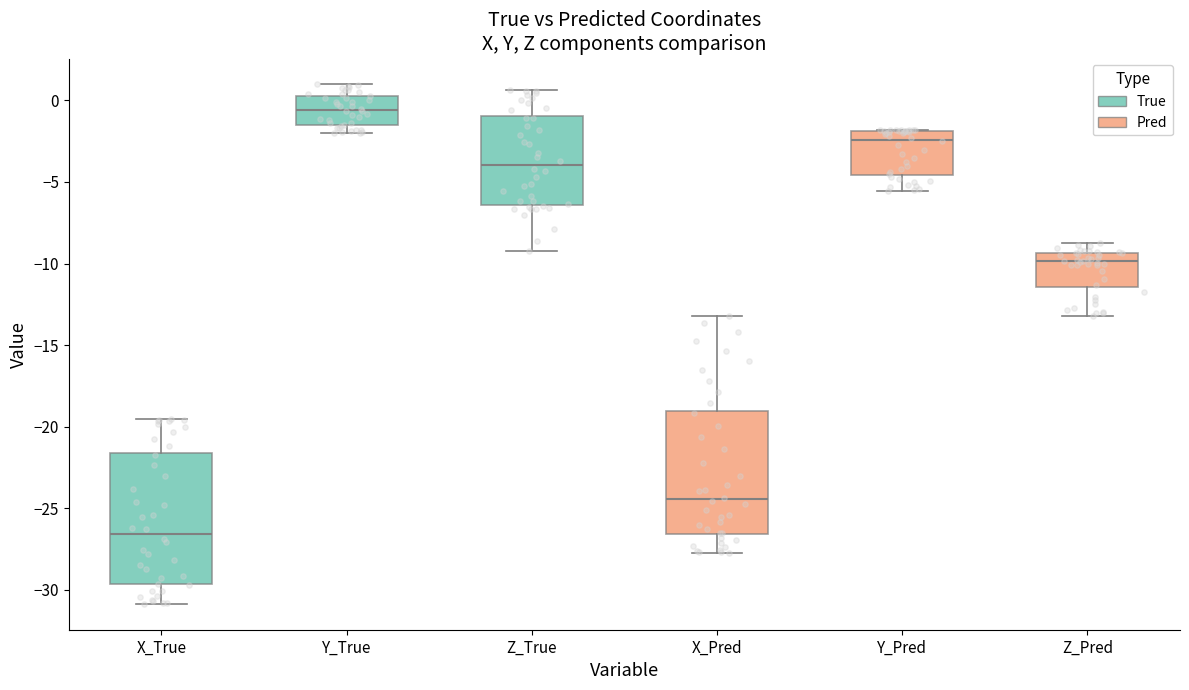

Reading left to right, transcribe this box plot: for each box, give where its median line is, the range the box spans, and where its two whiskers end, as read against the y-axis. The values are not printed on the chart, so give them approximately, as read against the axis.

X_True: median -26.5, box -29.5 to -21.5, whiskers -31.0 to -19.5
Y_True: median -0.5, box -1.5 to 0.5, whiskers -2.0 to 1.0
Z_True: median -4.0, box -6.5 to -1.0, whiskers -9.0 to 0.5
X_Pred: median -24.5, box -26.5 to -19.0, whiskers -27.5 to -13.0
Y_Pred: median -2.5, box -4.5 to -2.0, whiskers -5.5 to -2.0
Z_Pred: median -10.0, box -11.5 to -9.5, whiskers -13.0 to -8.5